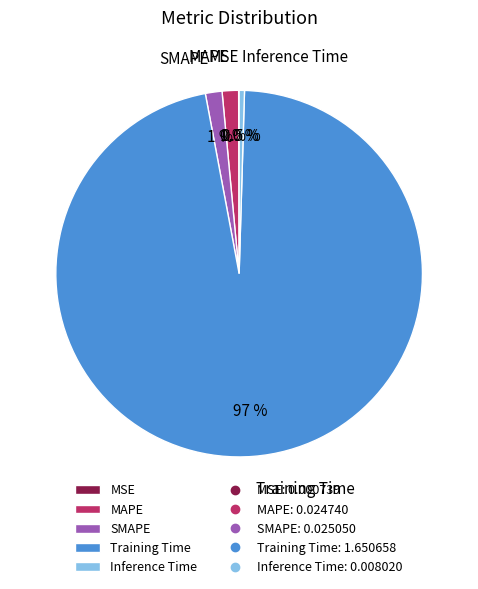

The SMAPE slice represents 1% of the pie. True or false?

True